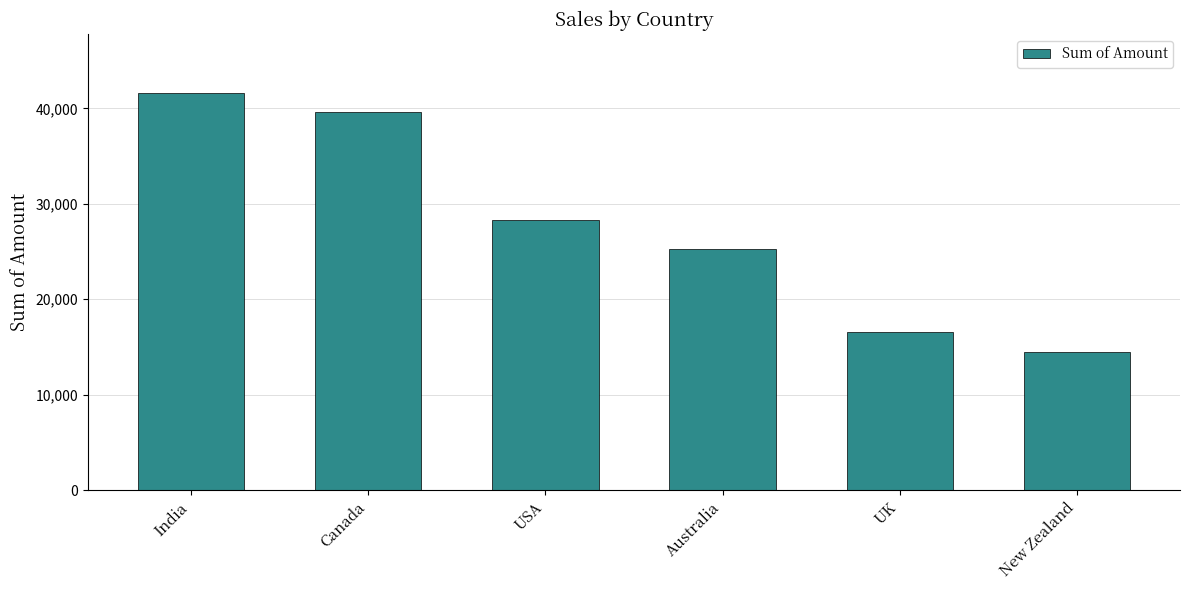

How many bars are there in total?

6